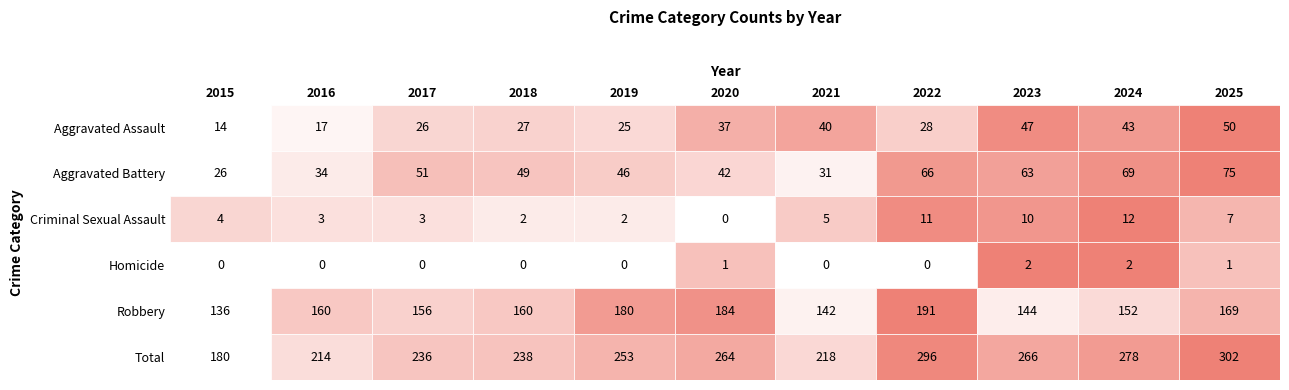

How many data points does each series have?

11